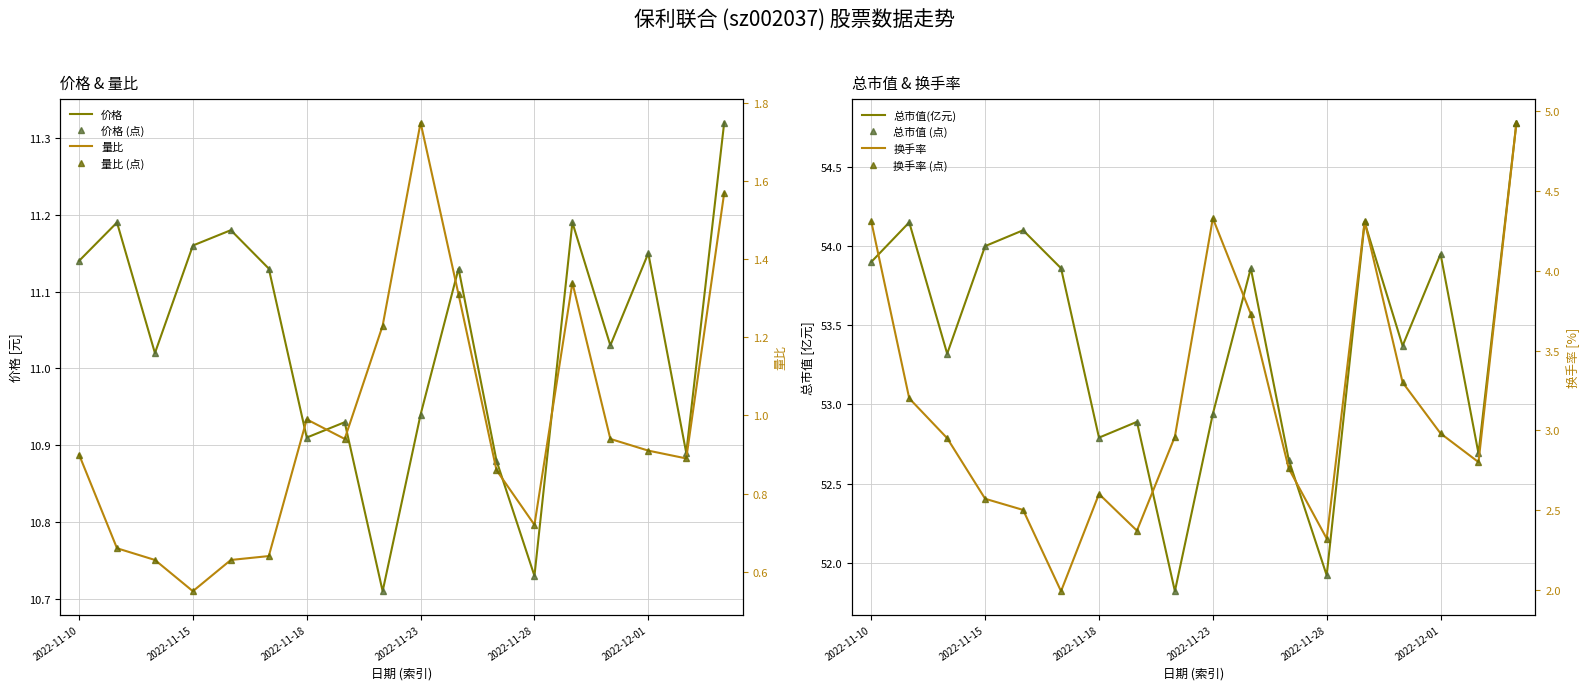

What value does the 价格 series have at 2022-11-11?

11.2